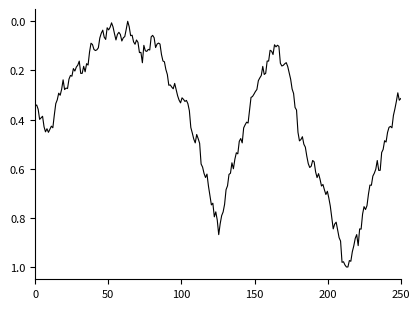

How many lines are shown in the chart?

1